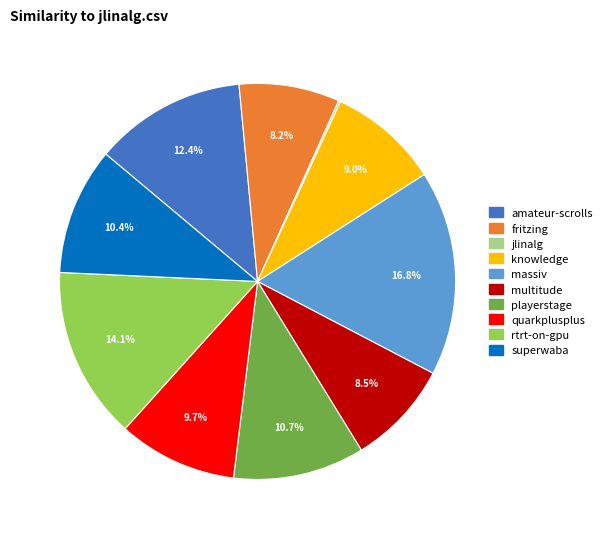

Is there any slice that represents more than half of the pie?

No